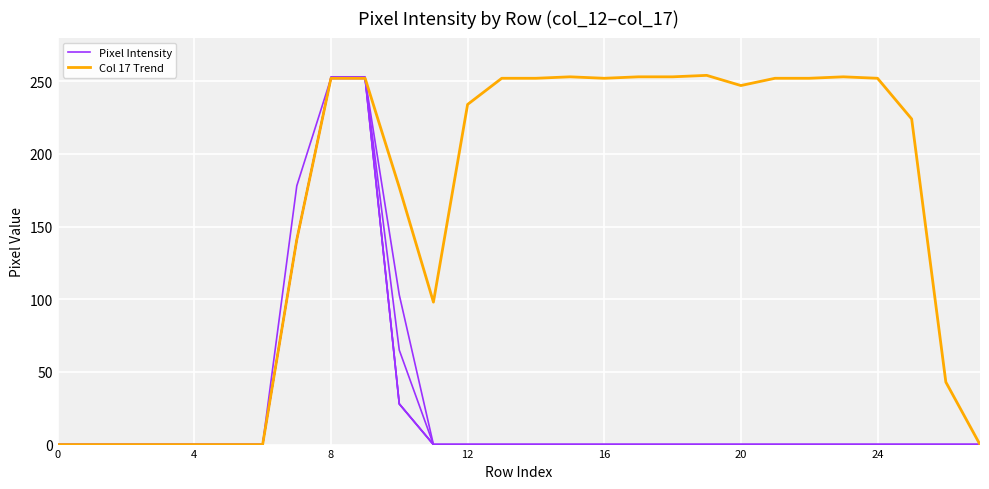

Is it true that Col 17 Trend equals 252 at 9?

True